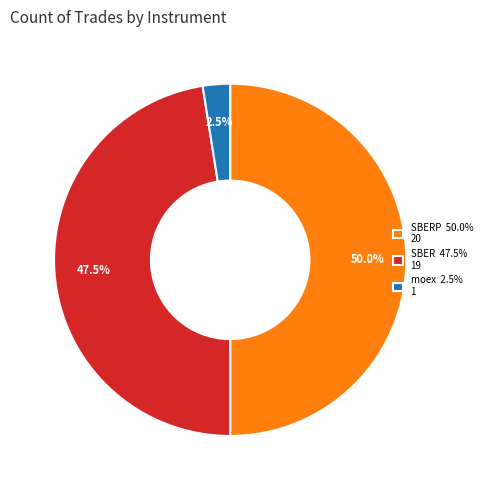

What is the smallest slice in the pie chart?

moex 2.5% 1